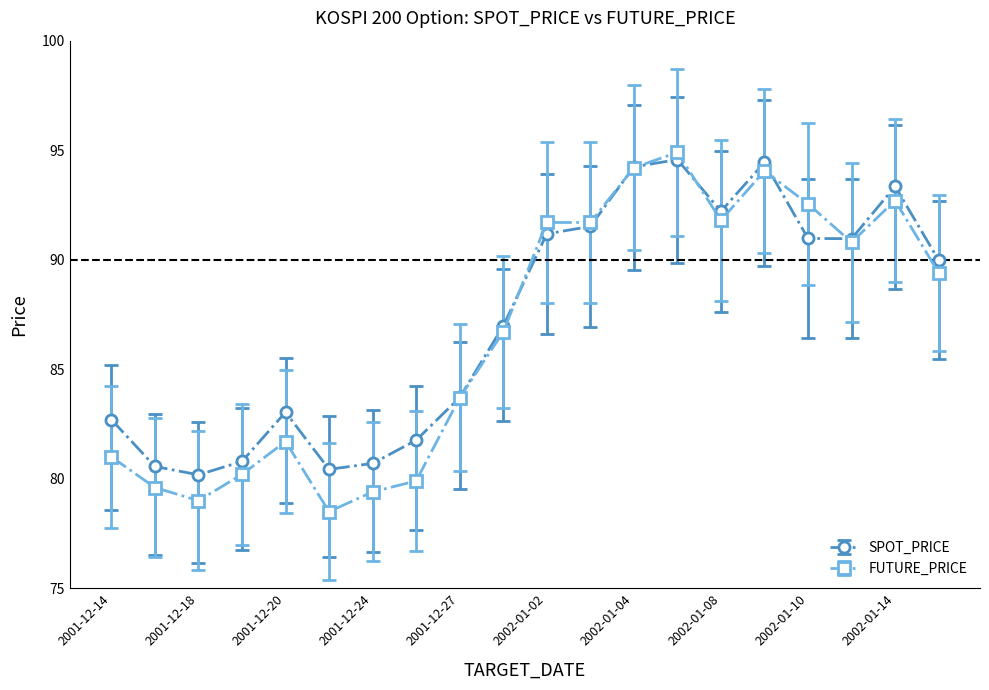

Rank the series by their average value, from lowest to highest.

FUTURE_PRICE, SPOT_PRICE